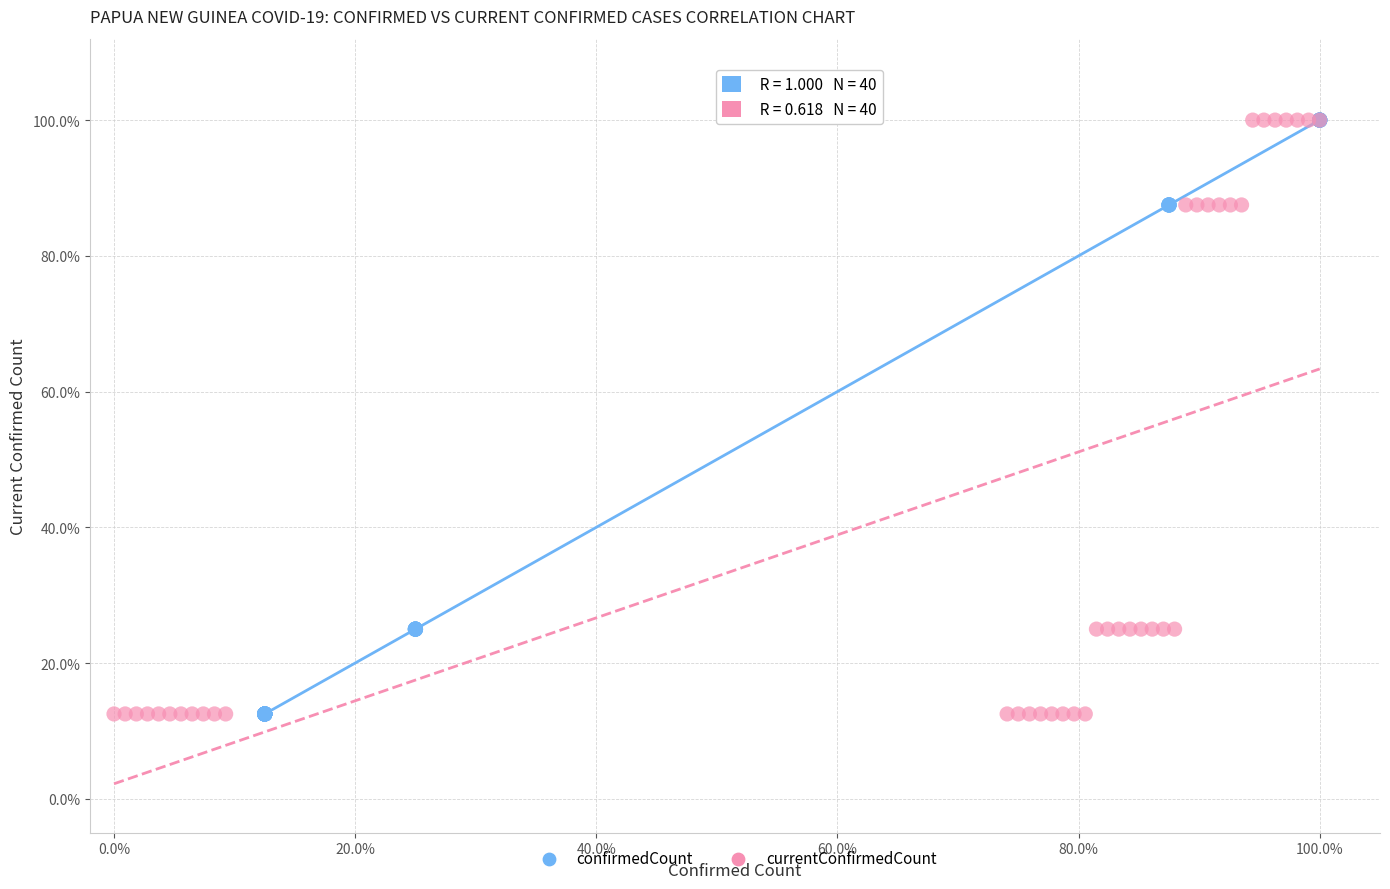

What are all the series names shown in the legend?

confirmedCount, currentConfirmedCount